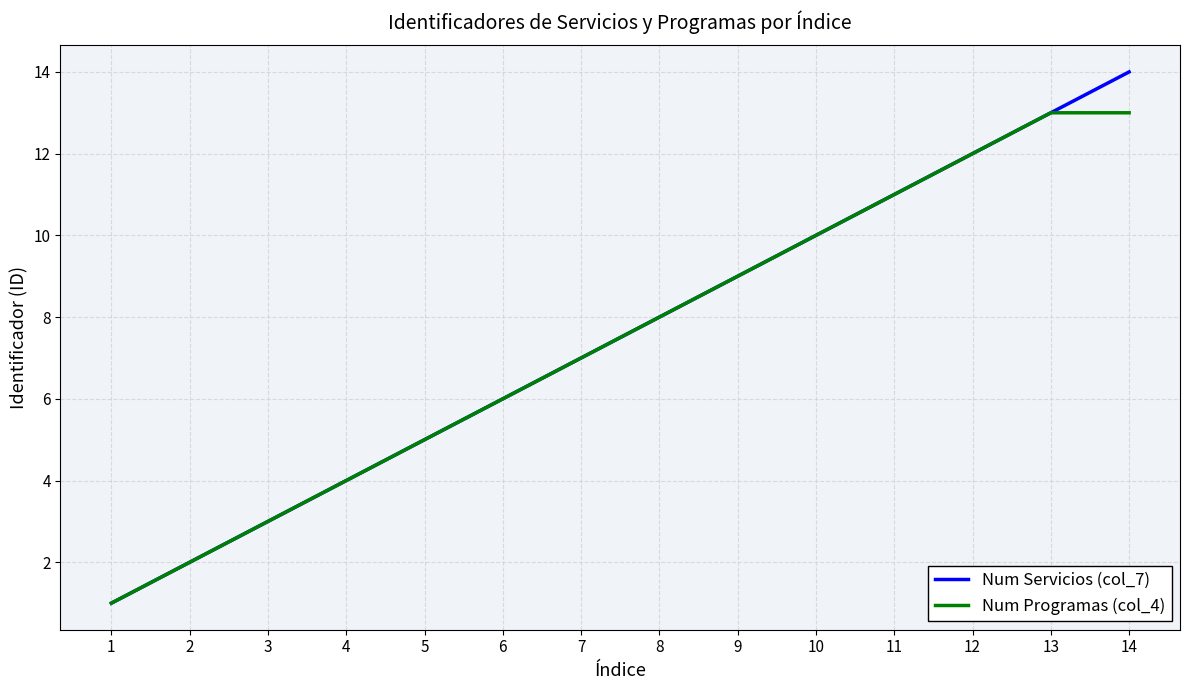

Reading right to left, extract all data points from this chart.

Num Servicios (col_7): 14	13	12	11	10	9	8	7	6	5	4	3	2	1
Num Programas (col_4): 13	13	12	11	10	9	8	7	6	5	4	3	2	1